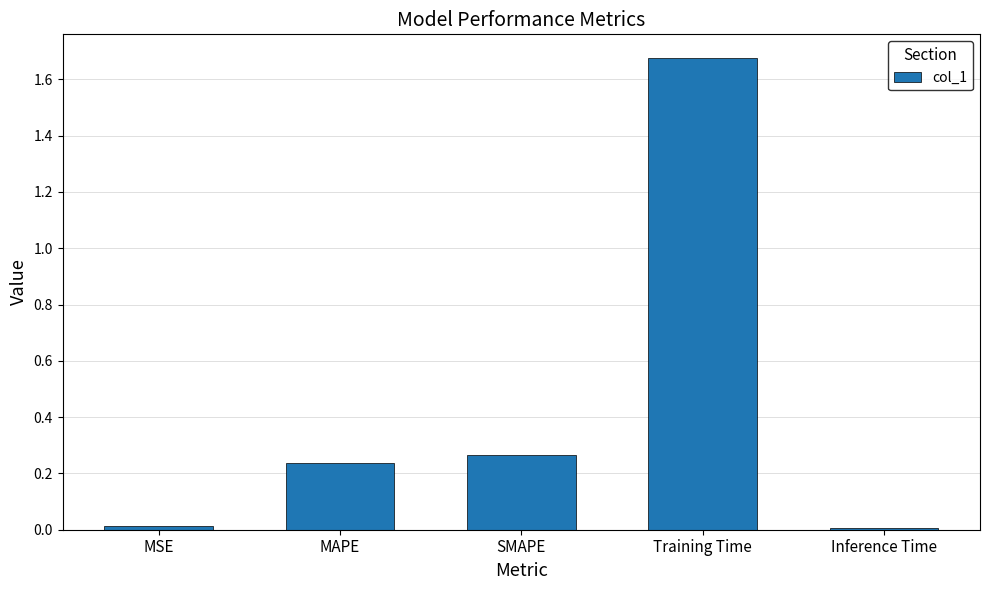

Which label corresponds to the largest value in the chart?

Training Time